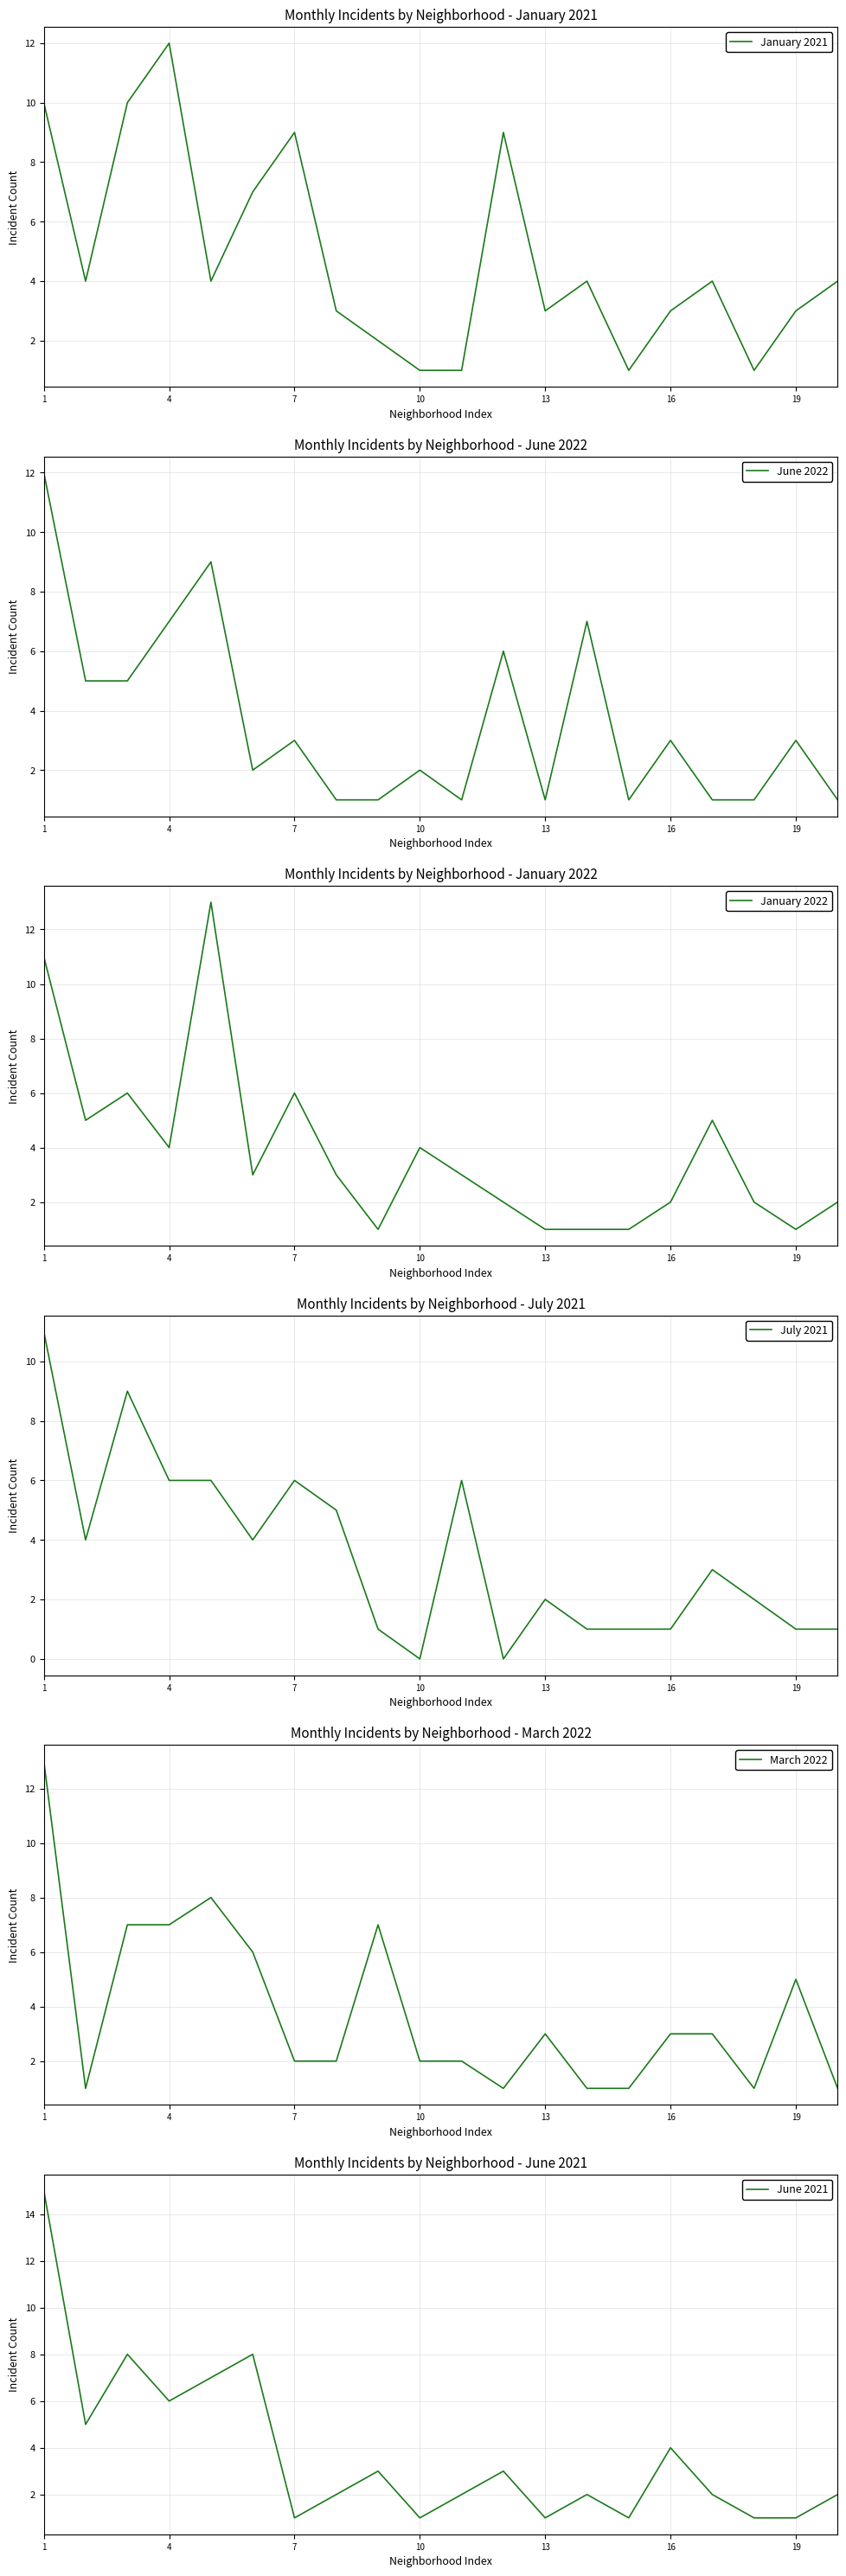

What is the sum of all June 2021 values?

75